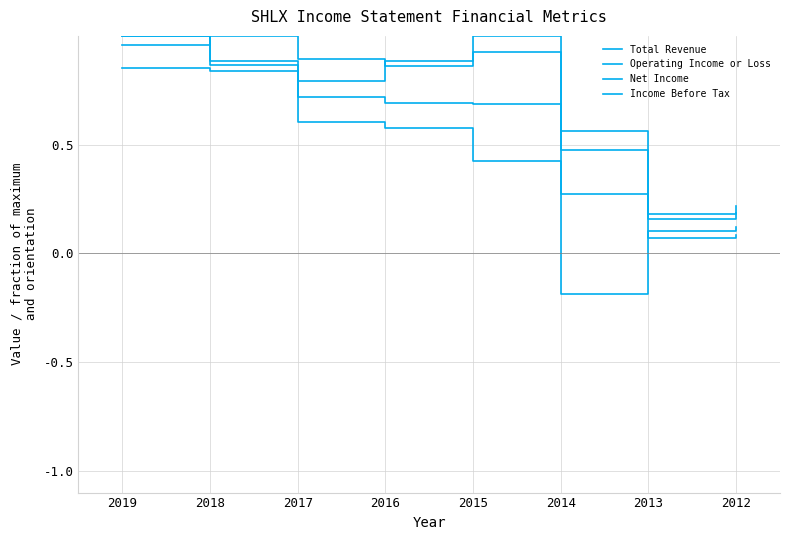

Between 2019 and 2016, which series saw the biggest shift?

Net Income